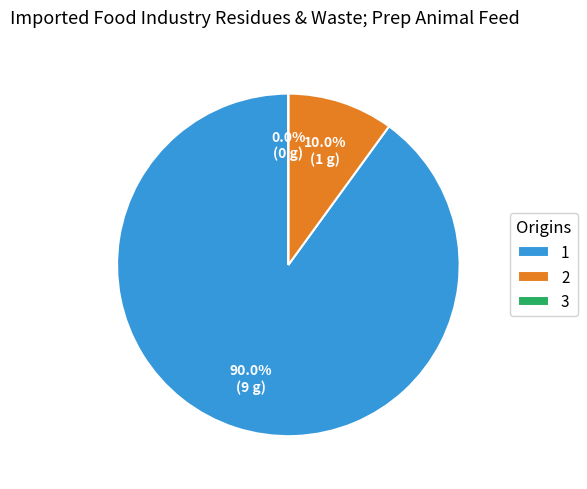

Does any single category account for the majority?

Yes